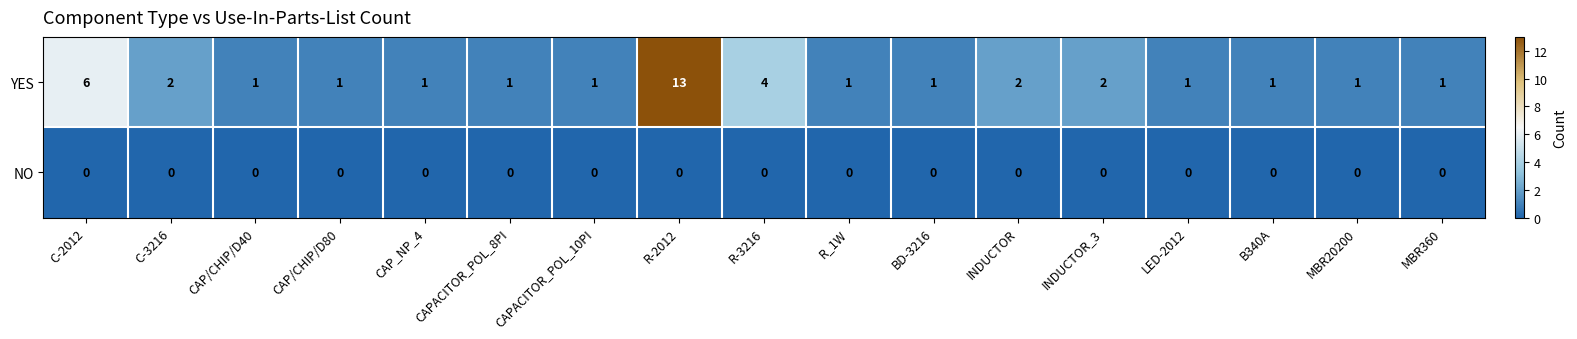

Which series has the largest total across all categories?

YES